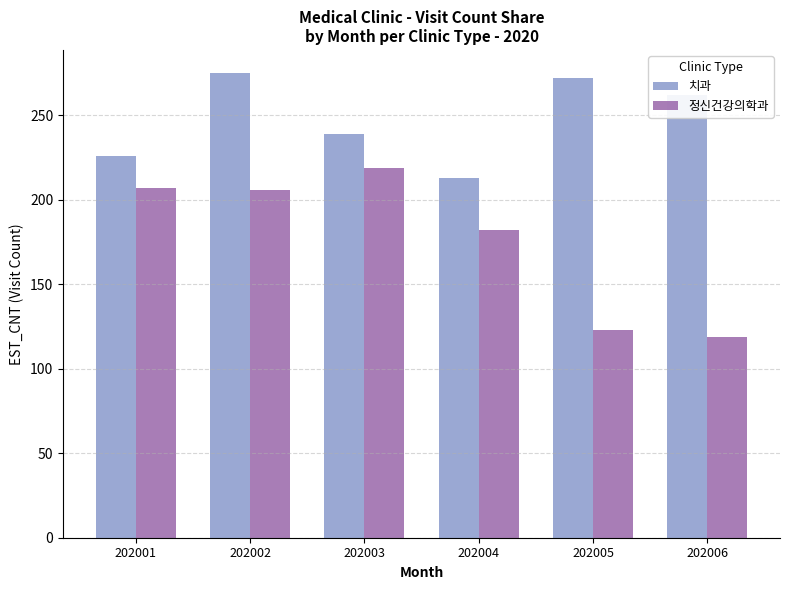

What are all the series names shown in the legend?

치과, 정신건강의학과